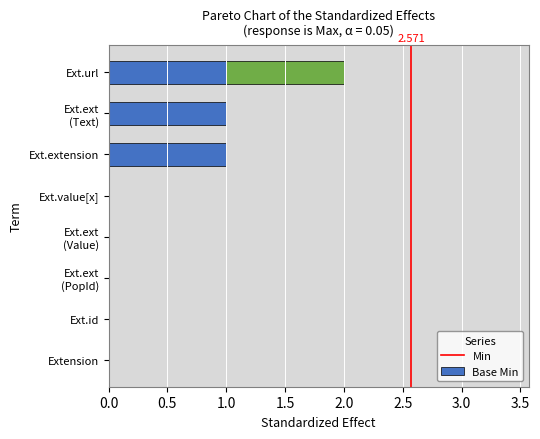

At which category is the sum across all series the highest?

Ext.url